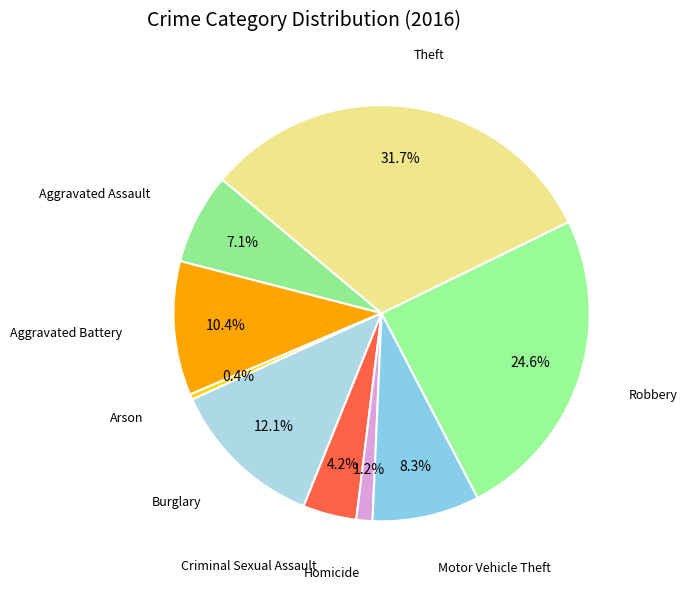

Does any single category account for the majority?

No